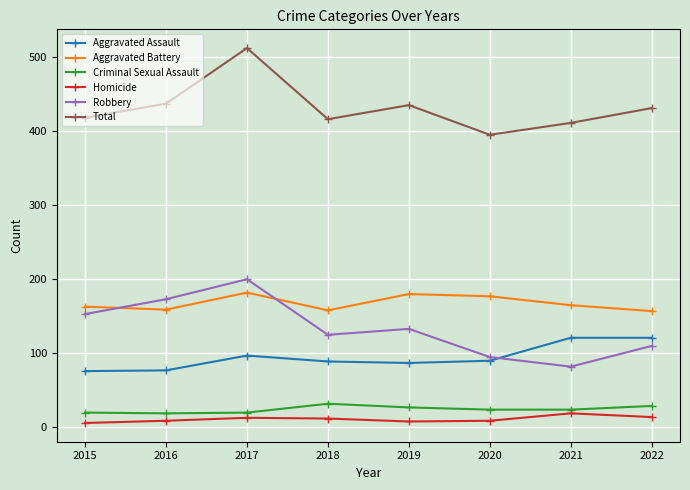

How many times do Robbery and Aggravated Assault cross each other?

1